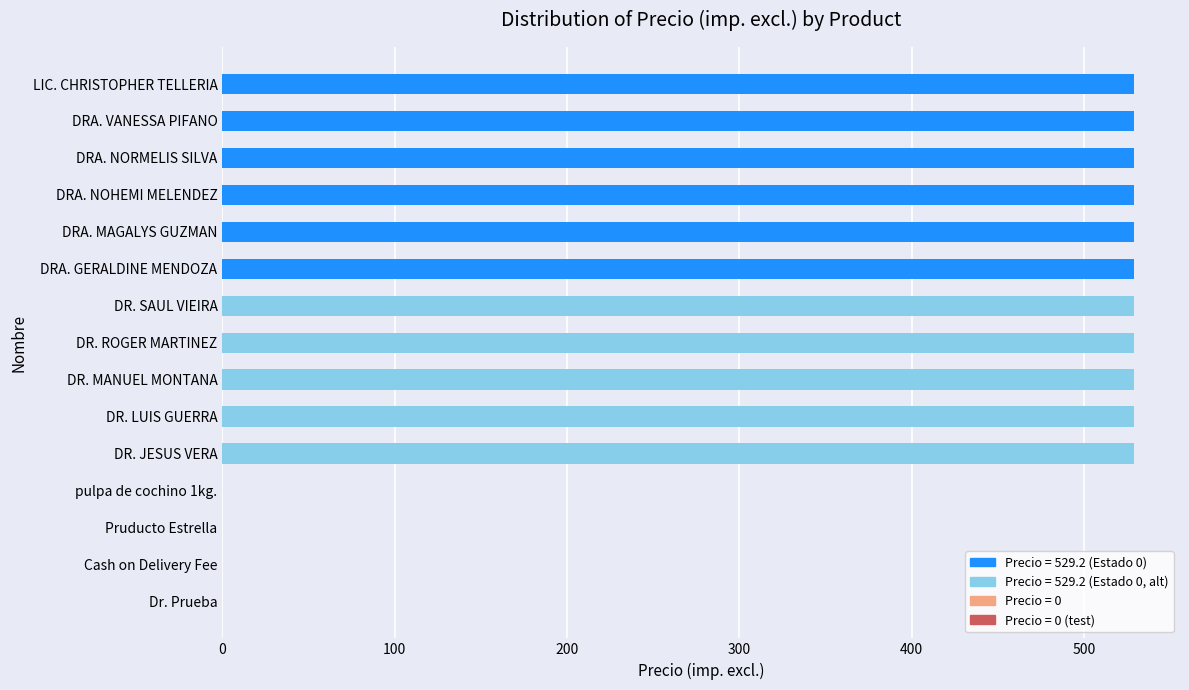

Are the bars horizontal?

Yes